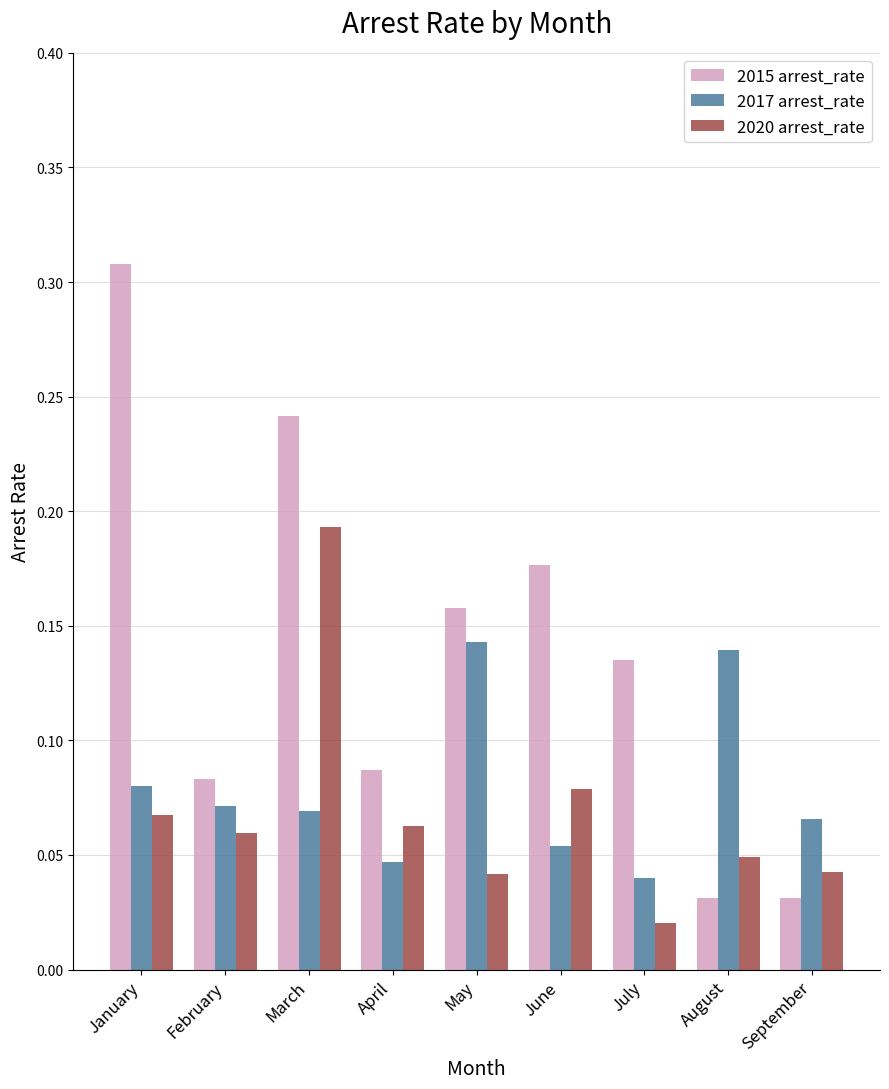

How many bars are there in total?

27